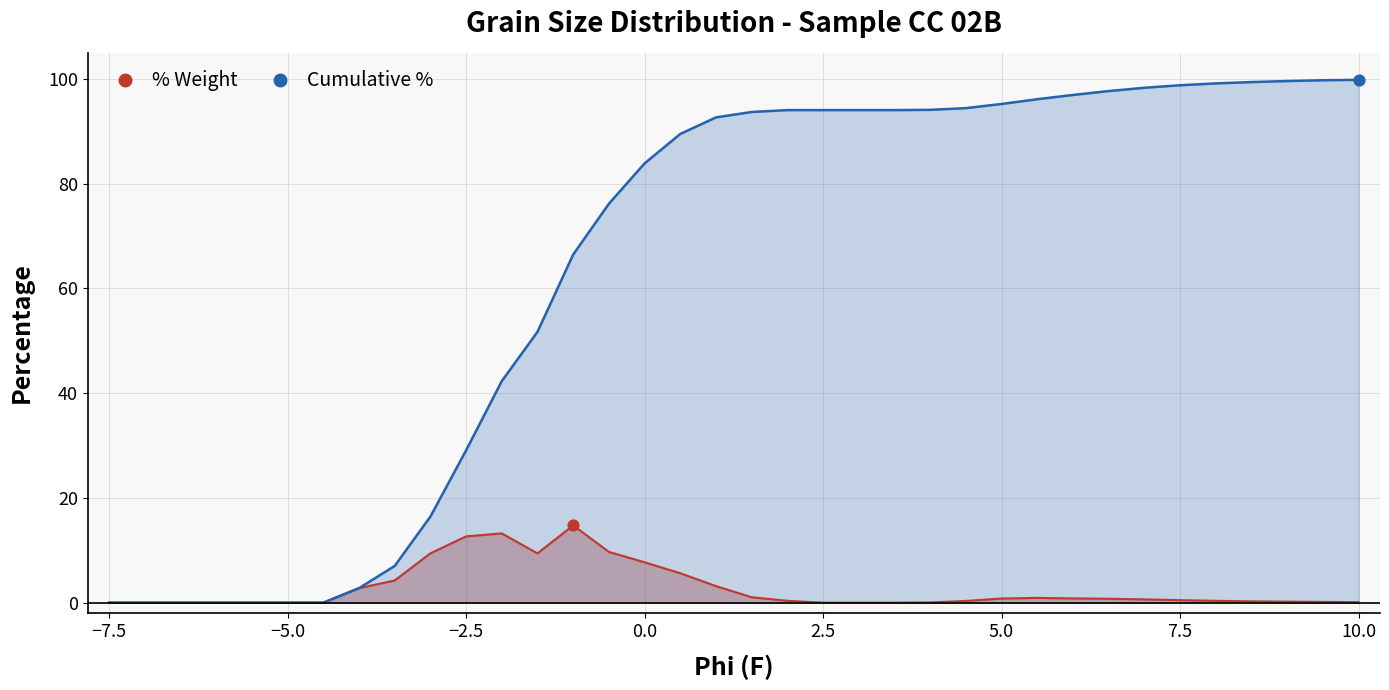

Which series contains the highest Y value?

Cumulative %